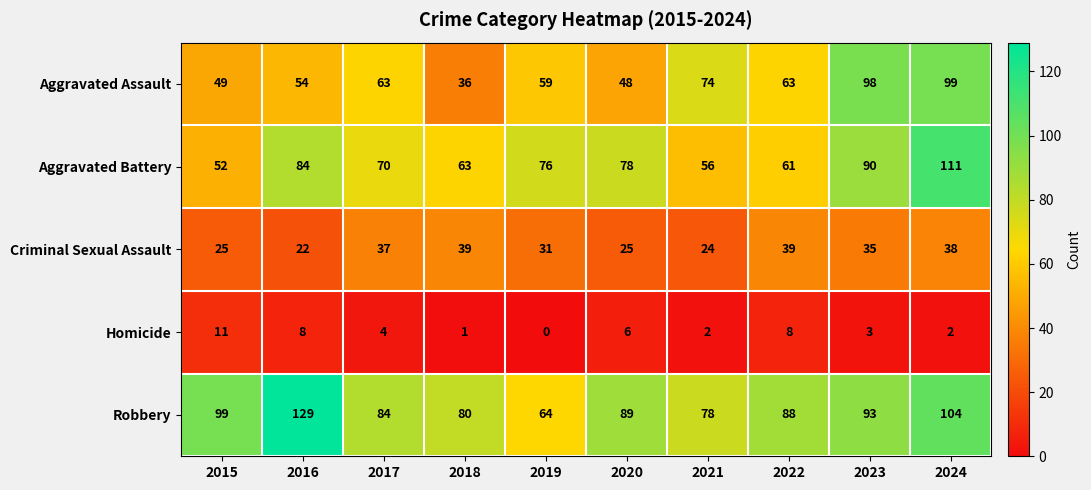

True or false: Homicide has a value of 3 at 2024.

False